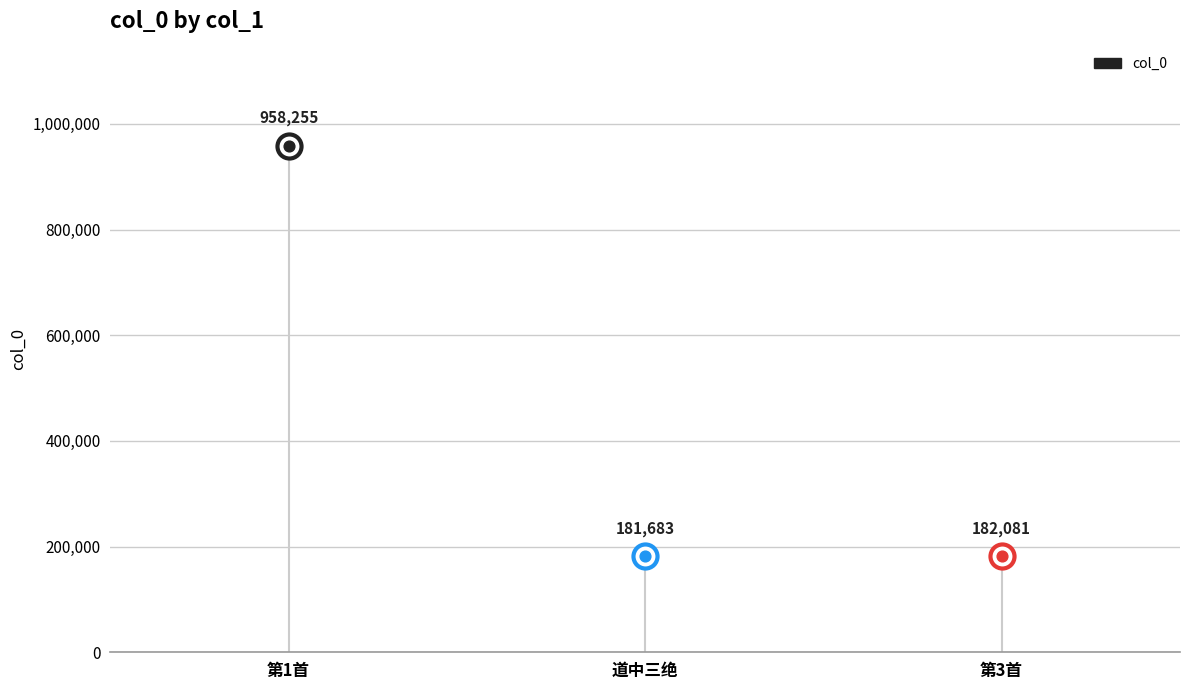

What is the change in value from 邻翁以黄菊一本见赠是岁冬暖梅已成蕾以四韵戏菊 to 邻翁以黄菊一本见赠是岁冬暖梅已成蕾以四韵?

-776174